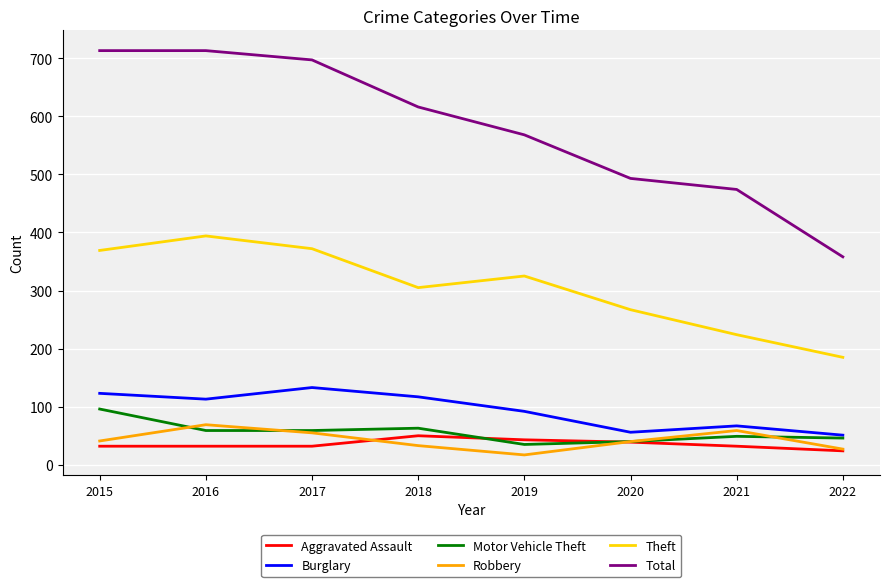

Which series has the largest total across all categories?

Total